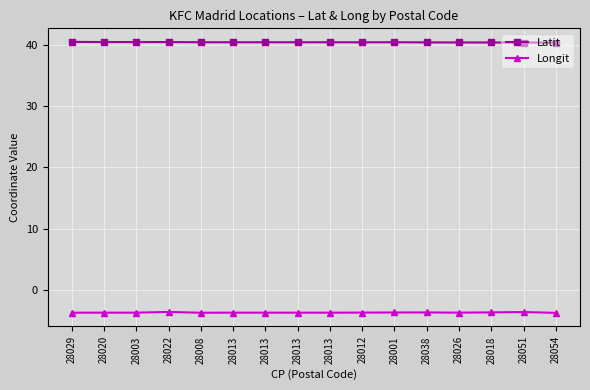

Is this an area chart (filled region under the line)?

No